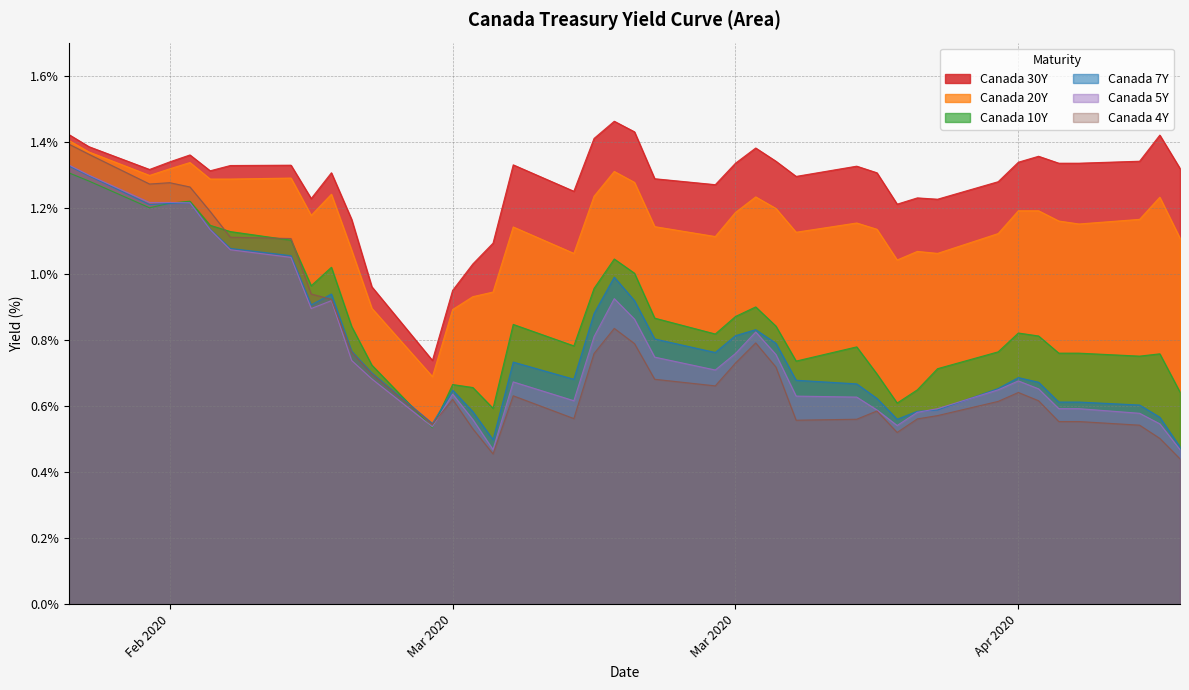

How many lines are shown in the chart?

6